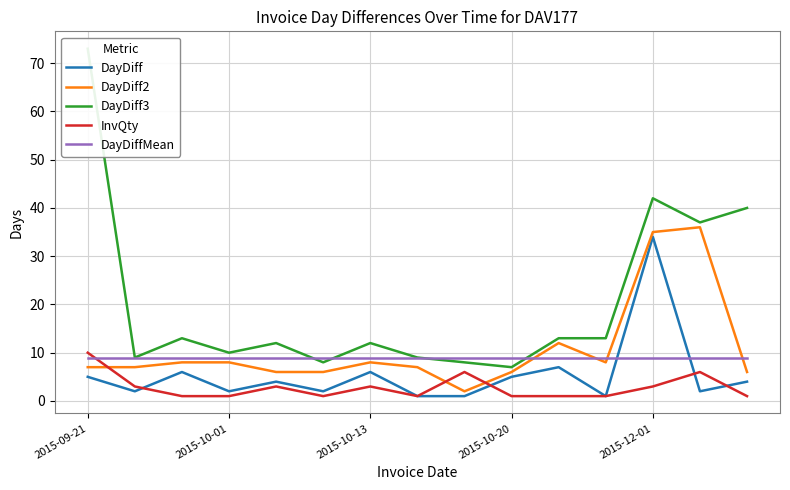

How many lines are shown in the chart?

5